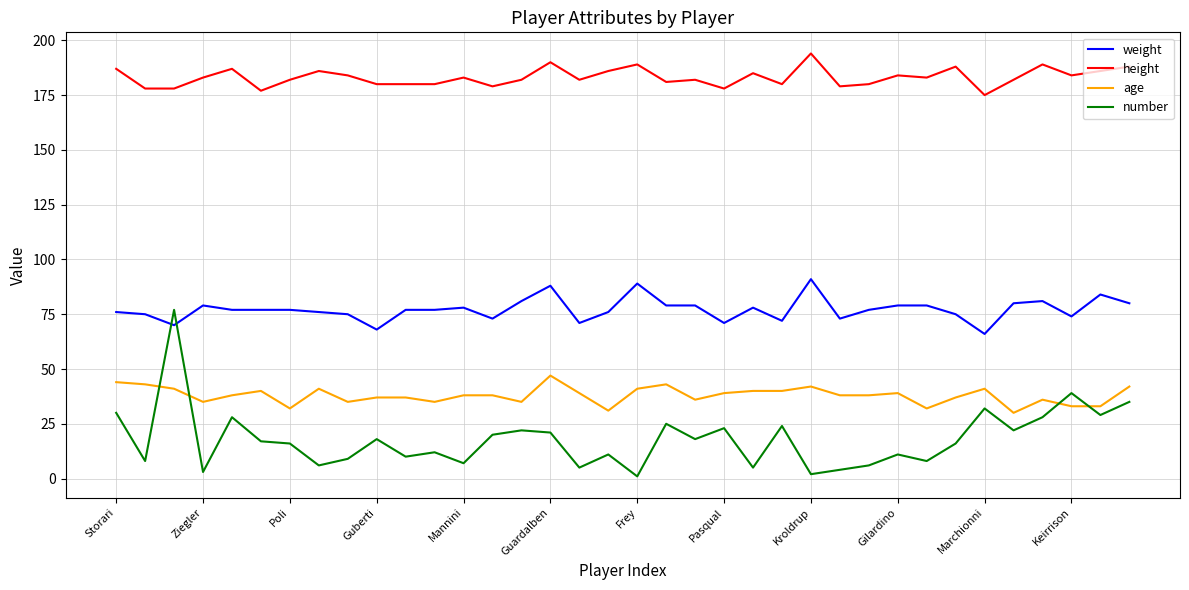

Which series has the largest total across all categories?

height